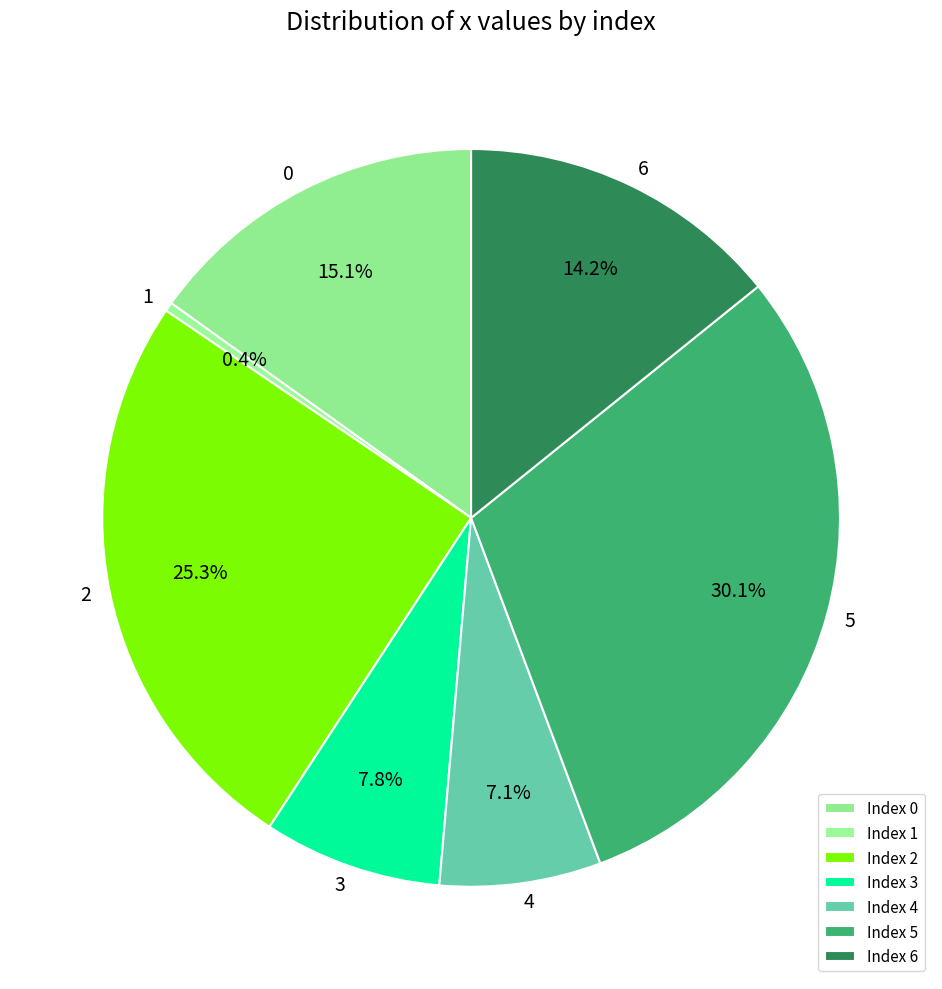

Do 1 and 4 together represent more than half of the pie?

No